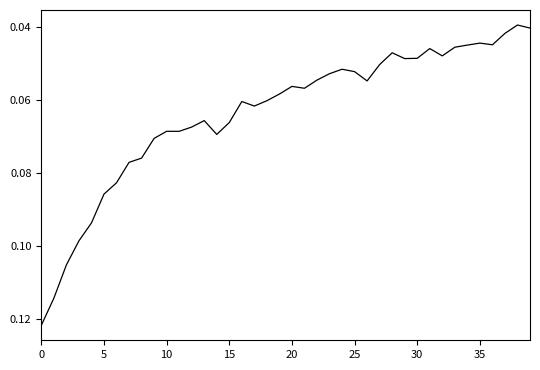

At which label is the value closest to 0?

38